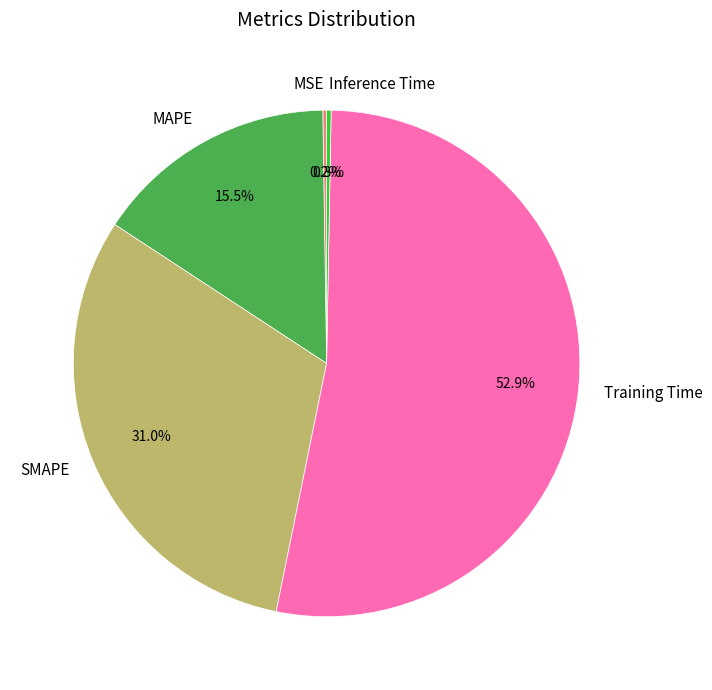

Between SMAPE and Inference Time, which is larger?

SMAPE